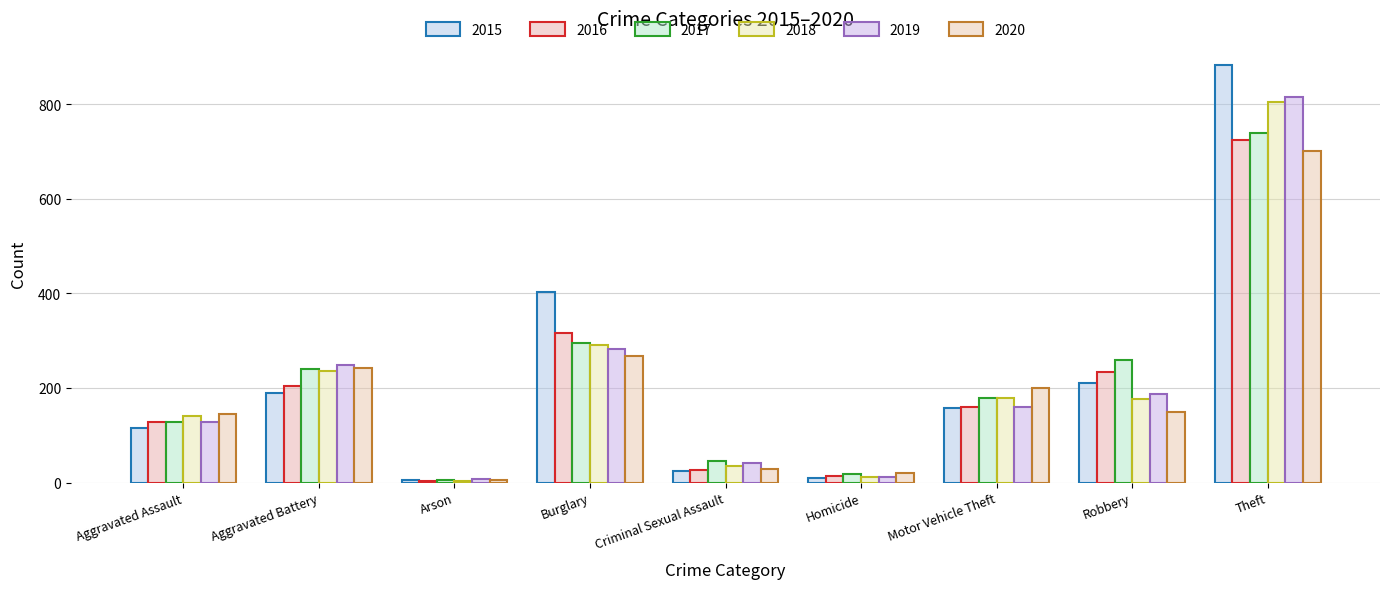

Rank the series by their maximum value, from lowest to highest.

2020, 2016, 2017, 2018, 2019, 2015